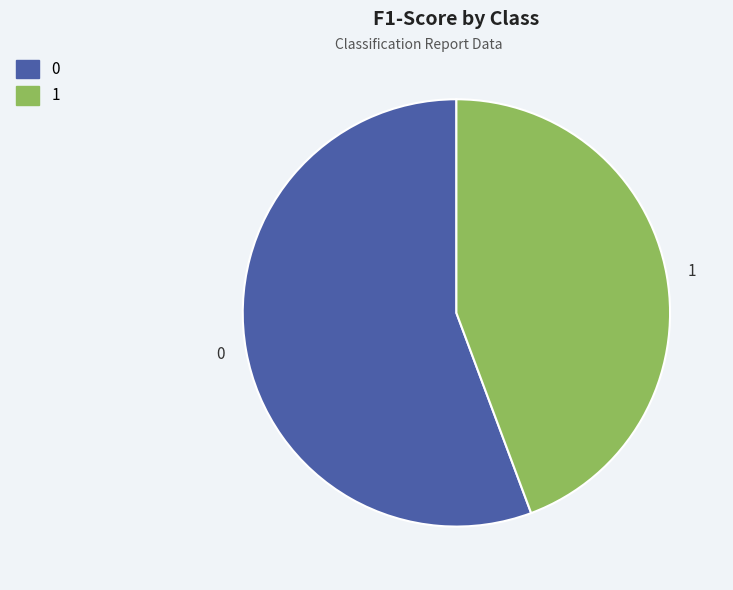

Is the sum of 0 and 1 greater than half?

Yes